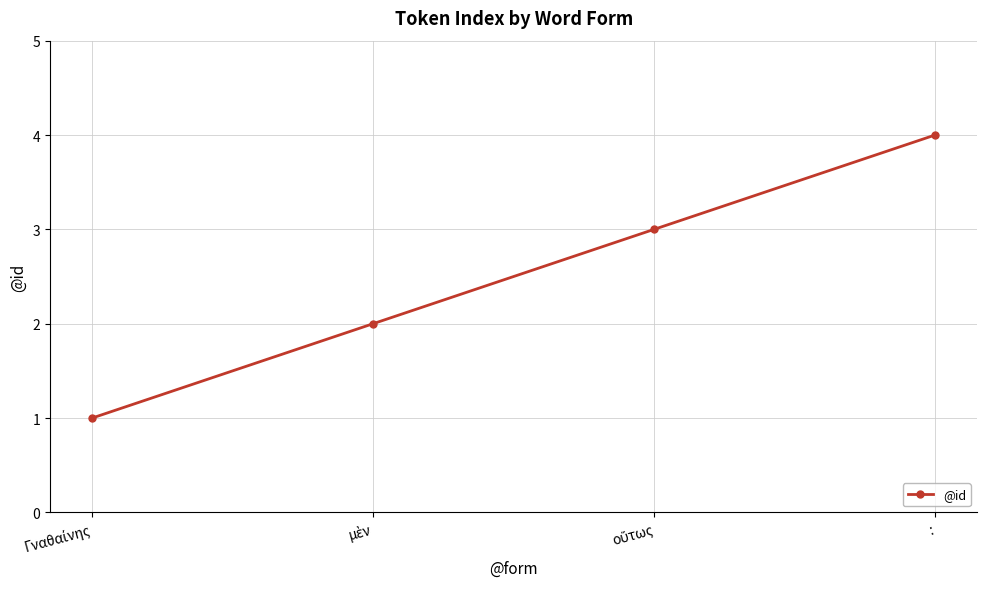

Read the value at :.

4